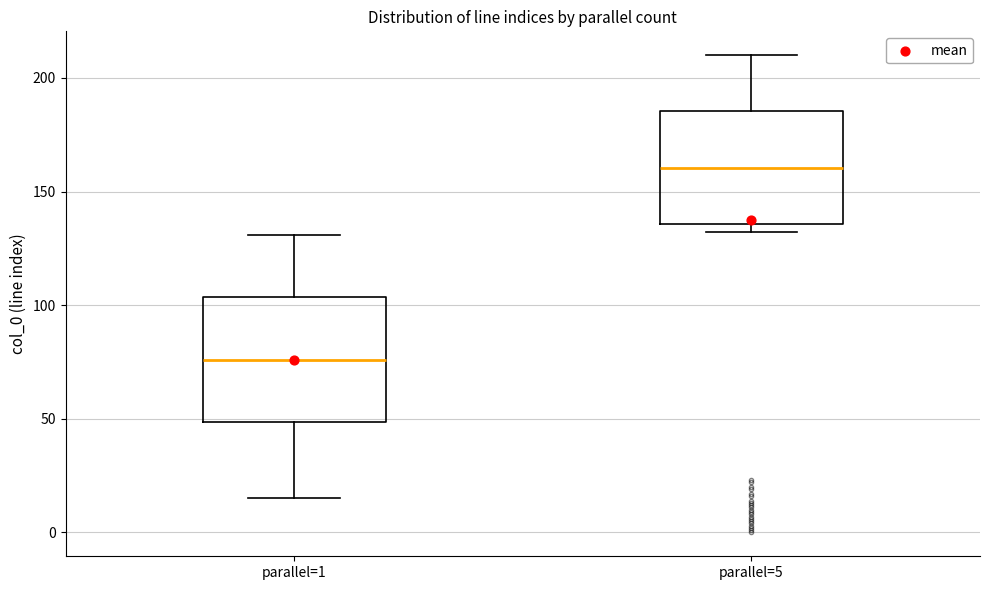

Reading left to right, read every box against the y-axis: the position of its median line, the range the box covers, and the ends of its whiskers. The values are not printed on the chart, so give them approximately, as read against the axis.

parallel=1: median 75, box 50 to 105, whiskers 15 to 130
parallel=5: median 160, box 135 to 185, whiskers 130 to 210